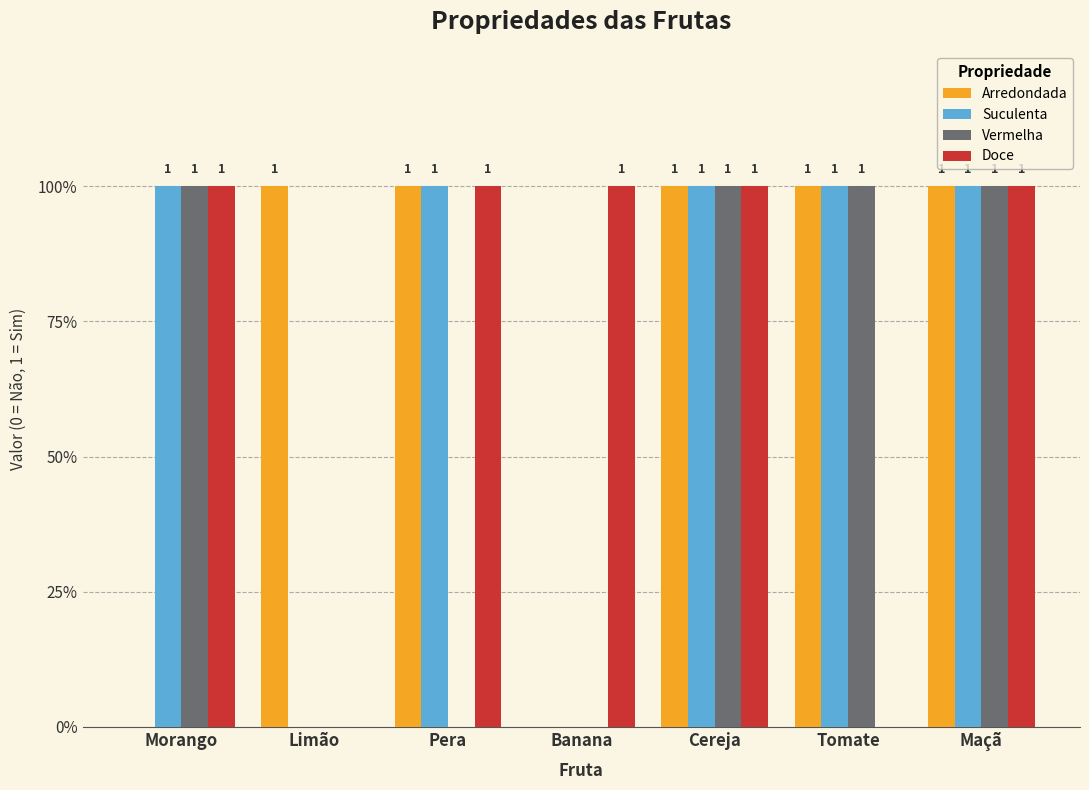

What are all the series names shown in the legend?

Arredondada, Suculenta, Vermelha, Doce